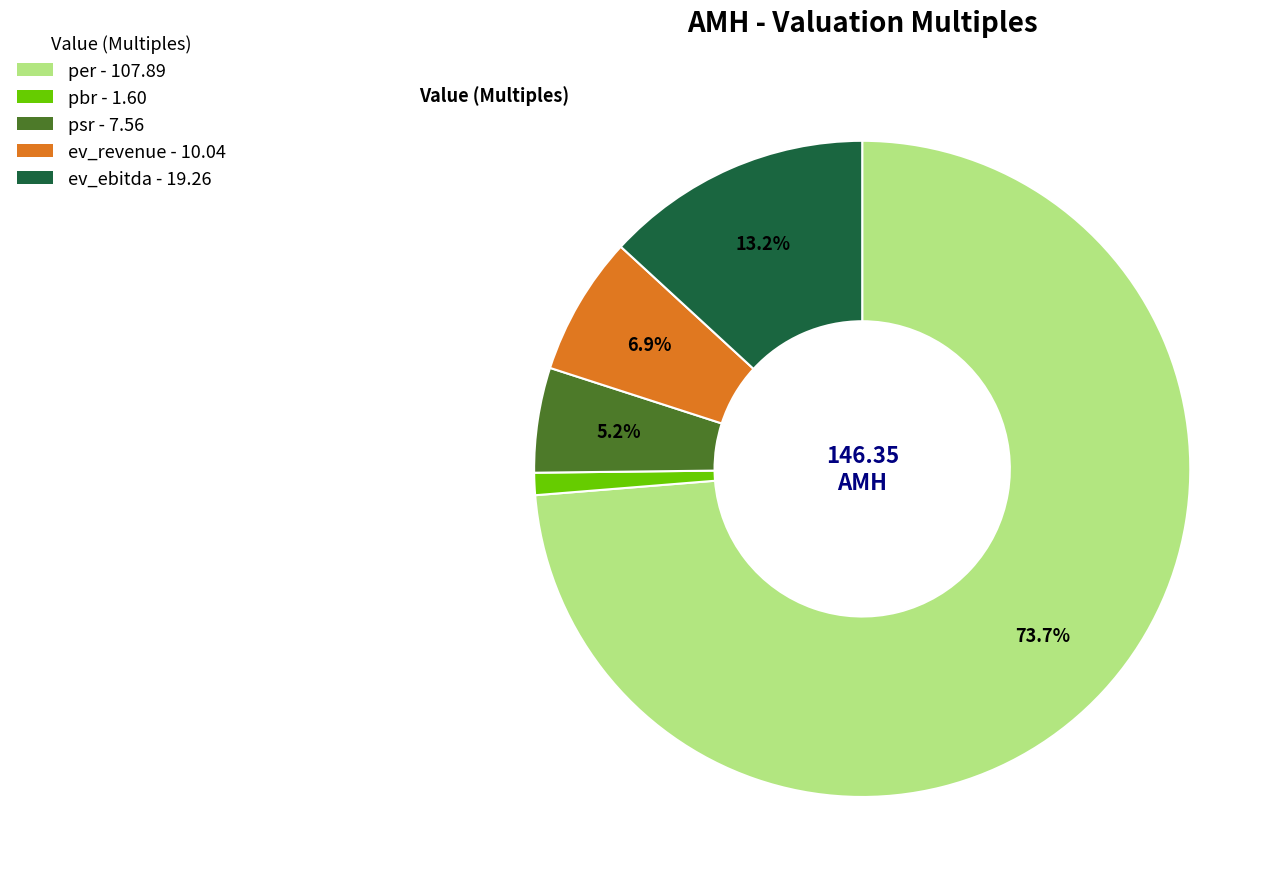

Which has a higher value, ev_ebitda or per?

per